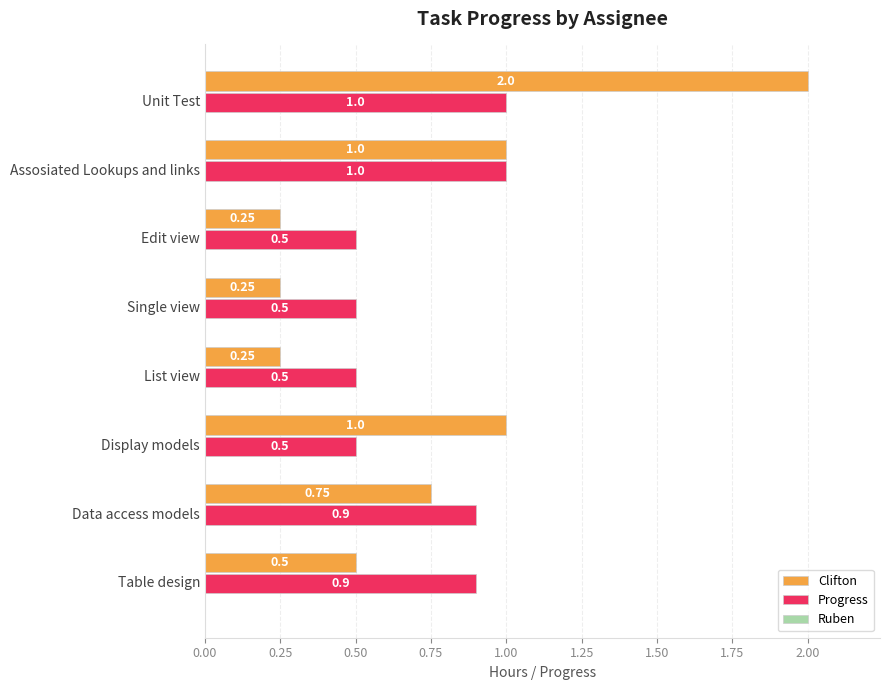

What is the maximum value for Clifton?

2.0